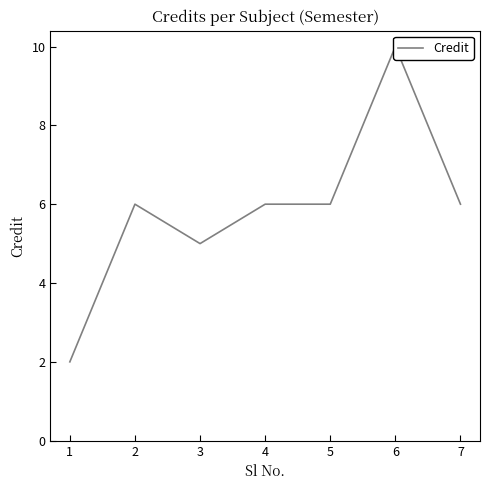

What is the value of the 6th point from the left?

10